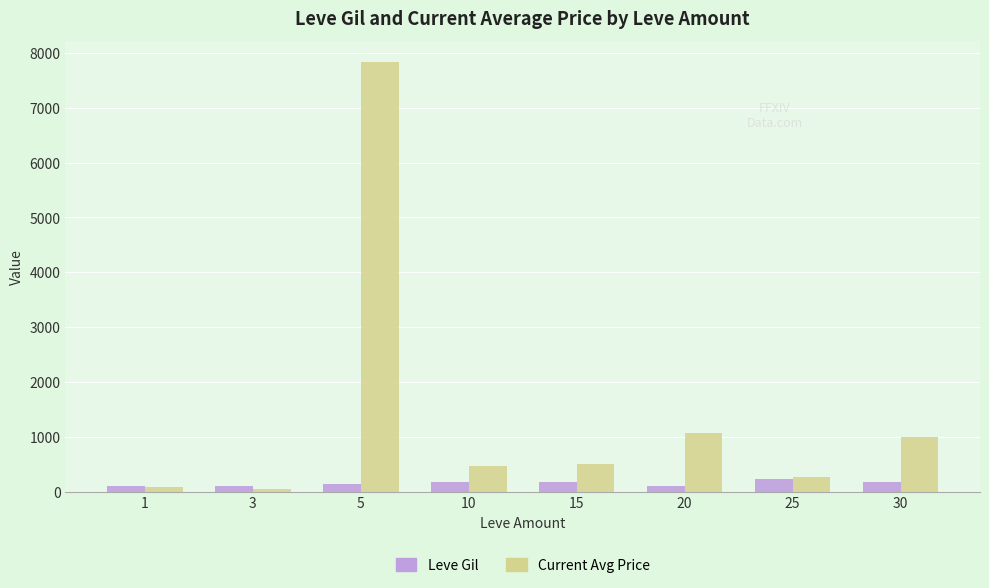

Which label corresponds to the largest value in the chart?

5